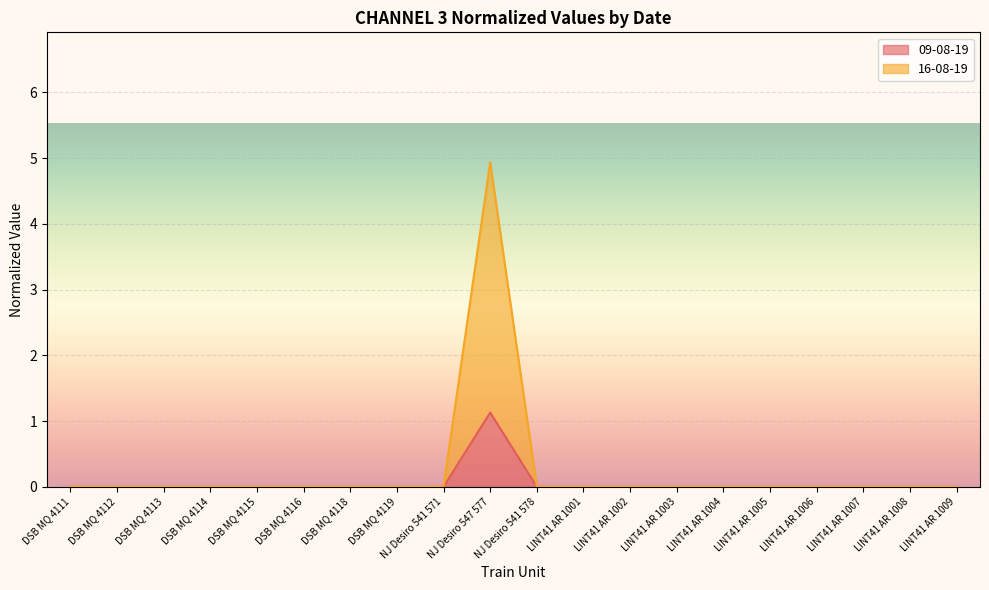

What is the highest value of the 09-08-19 series?

1.1